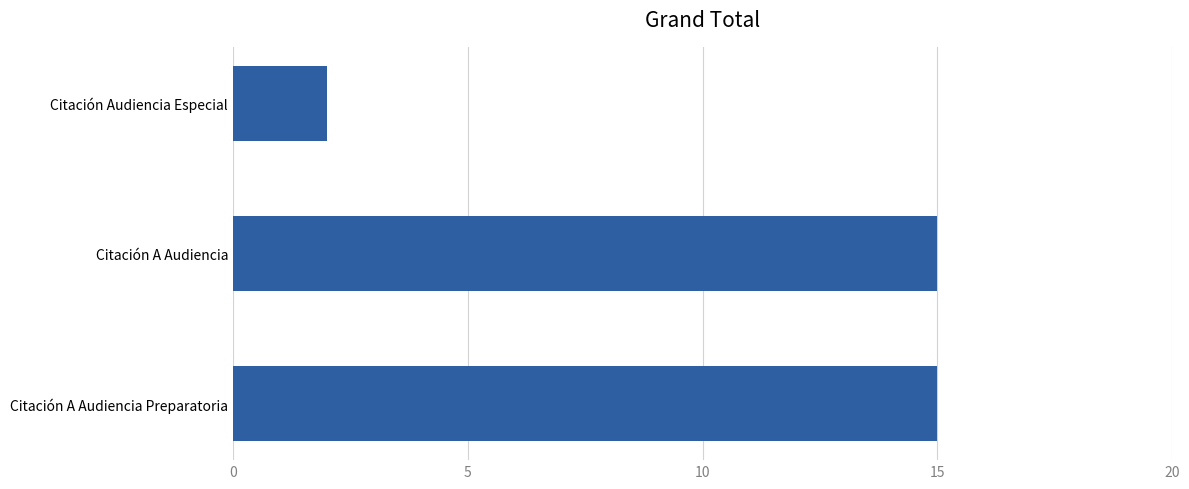

Reading bottom to top, transcribe all the data shown in this chart.

Citación A Audiencia Preparatoria=15	Citación A Audiencia=15	Citación Audiencia Especial=2